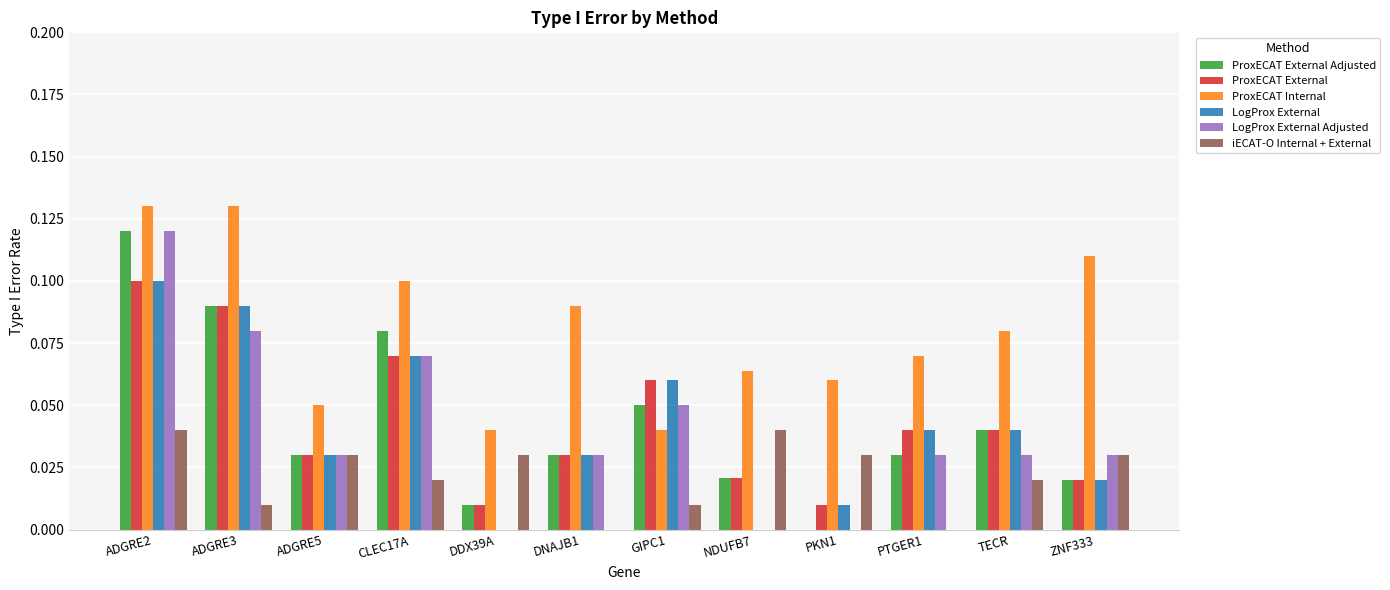

True or false: ProxECAT Internal has a value of 0.0 at PKN1.

False